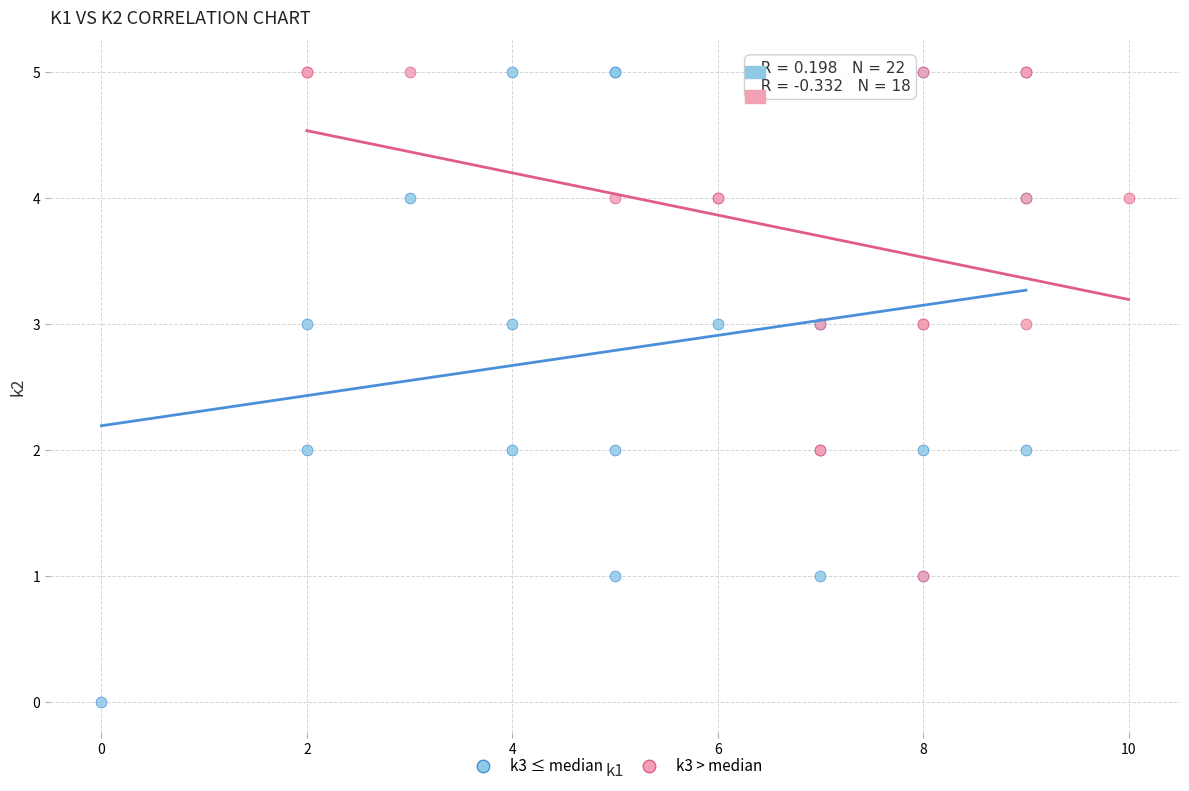

Which series contains the lowest Y value?

k3 ≤ median